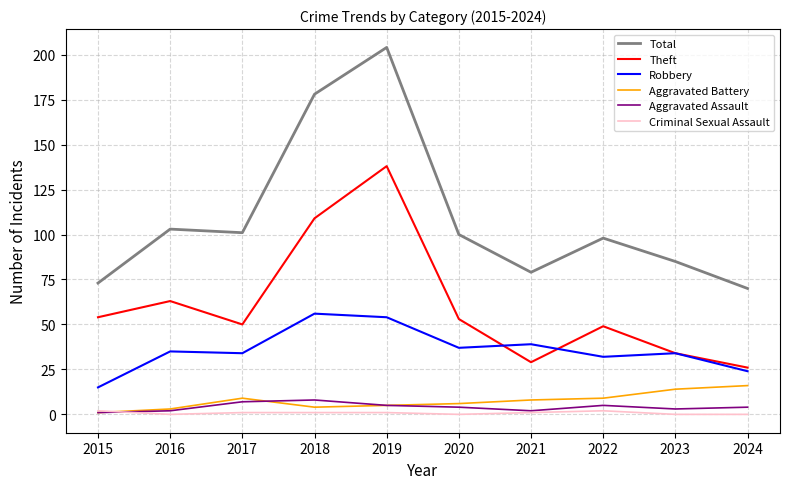

What is the average value of the Robbery series?

36